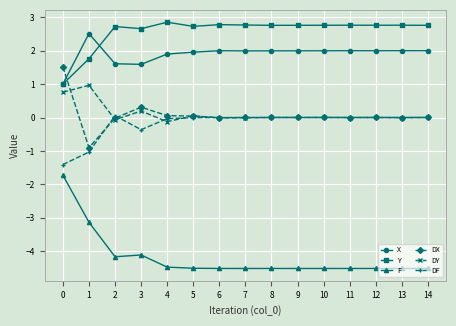

Which series has the largest total across all categories?

Y